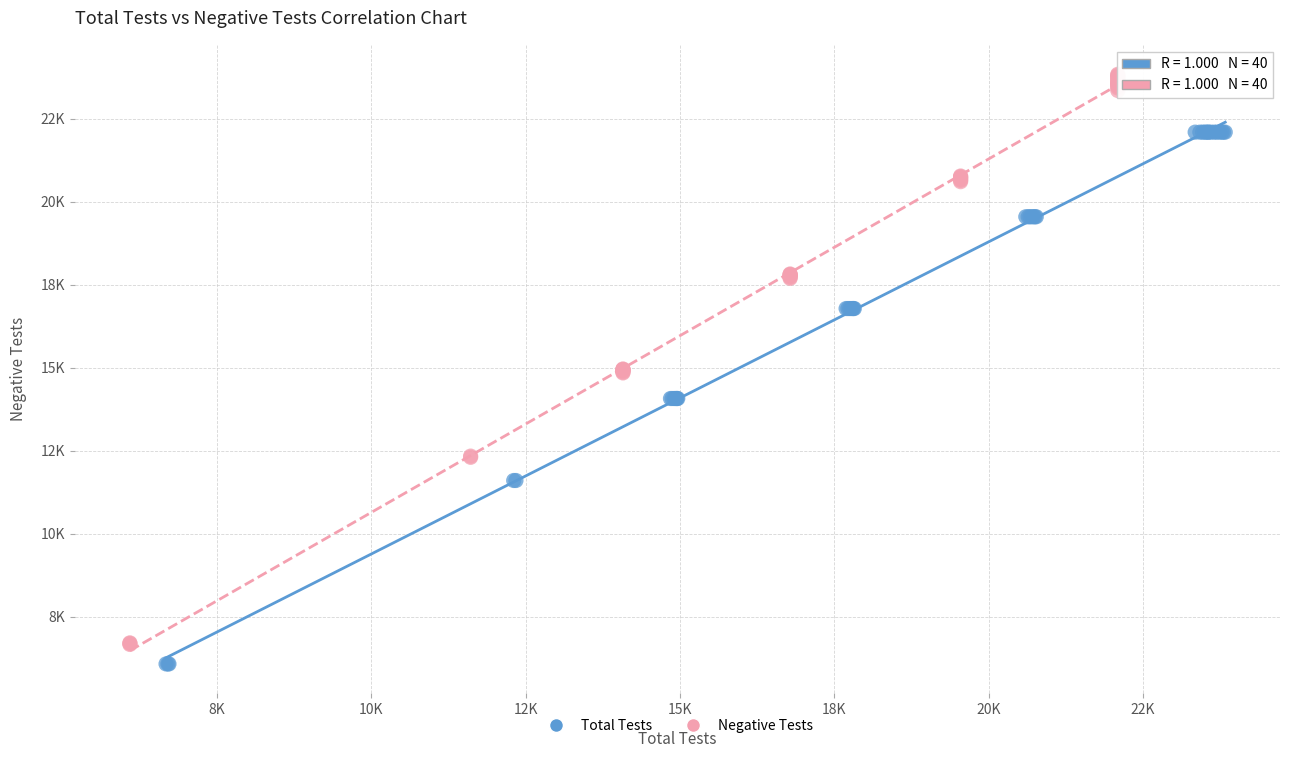

What are all the series names shown in the legend?

Total Tests, Negative Tests